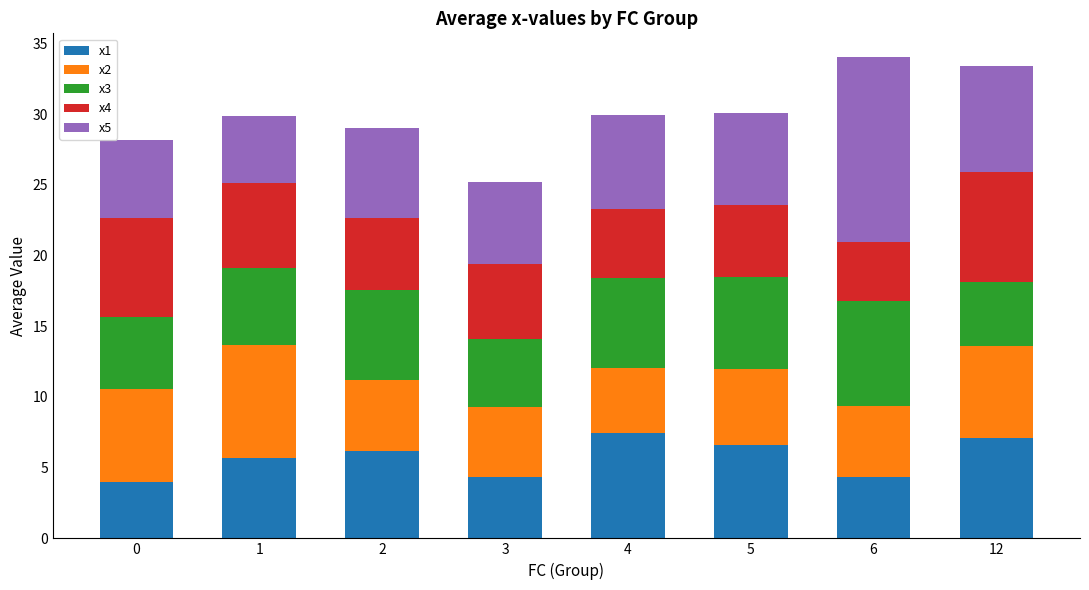

What is the highest value of the x1 series?

7.4